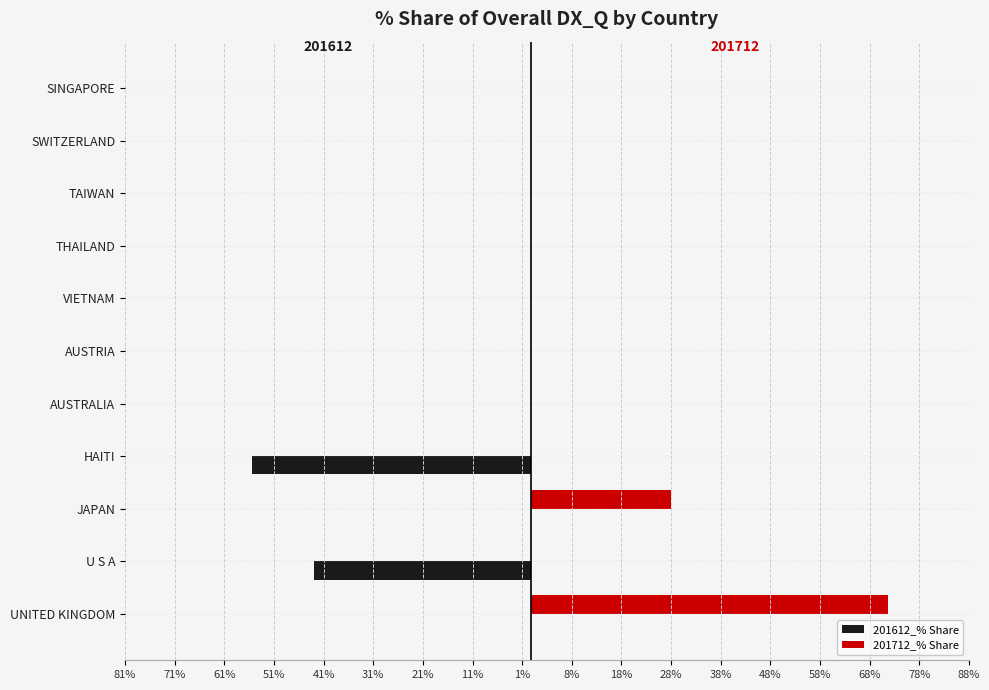

What are all the series names shown in the legend?

201612_% Share, 201712_% Share